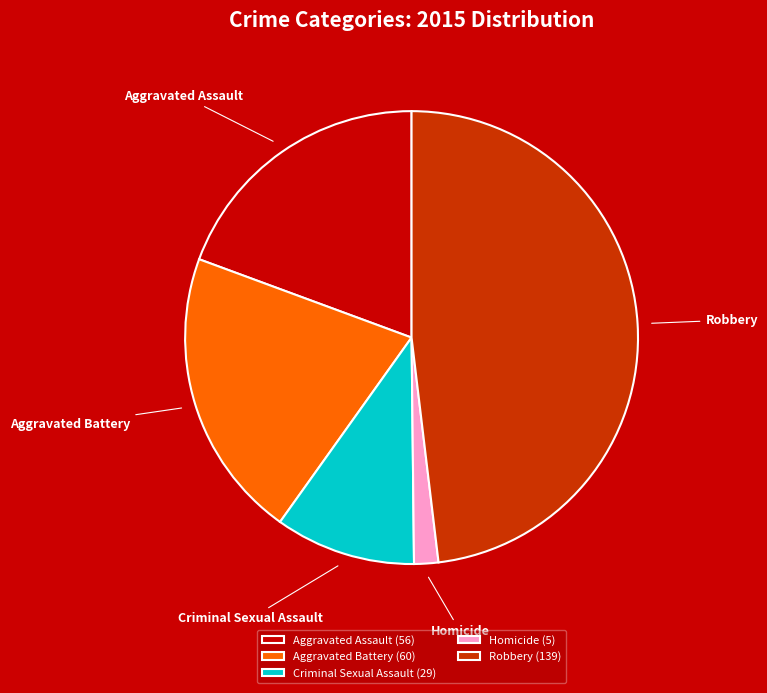

Approximately how many times larger is the value at Criminal Sexual Assault compared to Homicide?

5.8